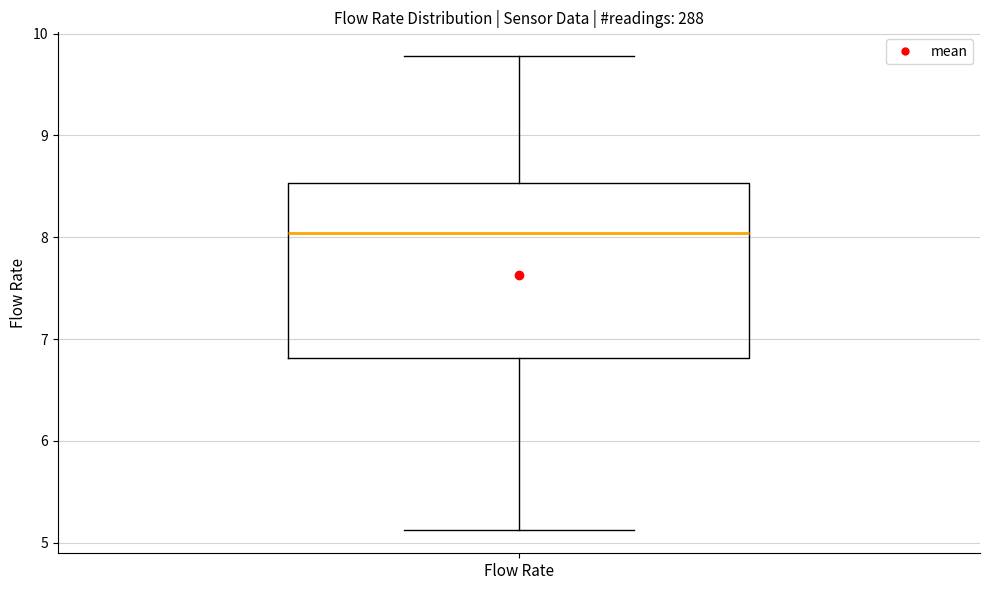

Where does the lower whisker of the box for Flow Rate end on the y-axis? The values are not printed on the chart, so give them approximately, as read against the axis.

5.1